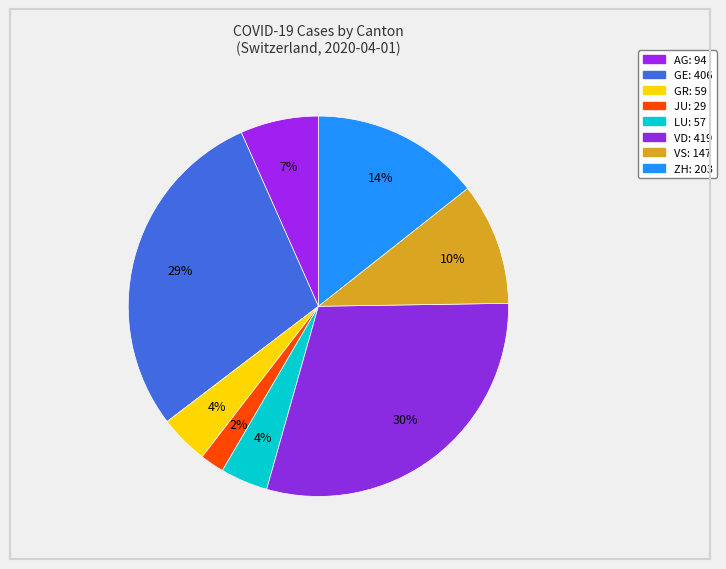

How many slices are in this pie chart?

8